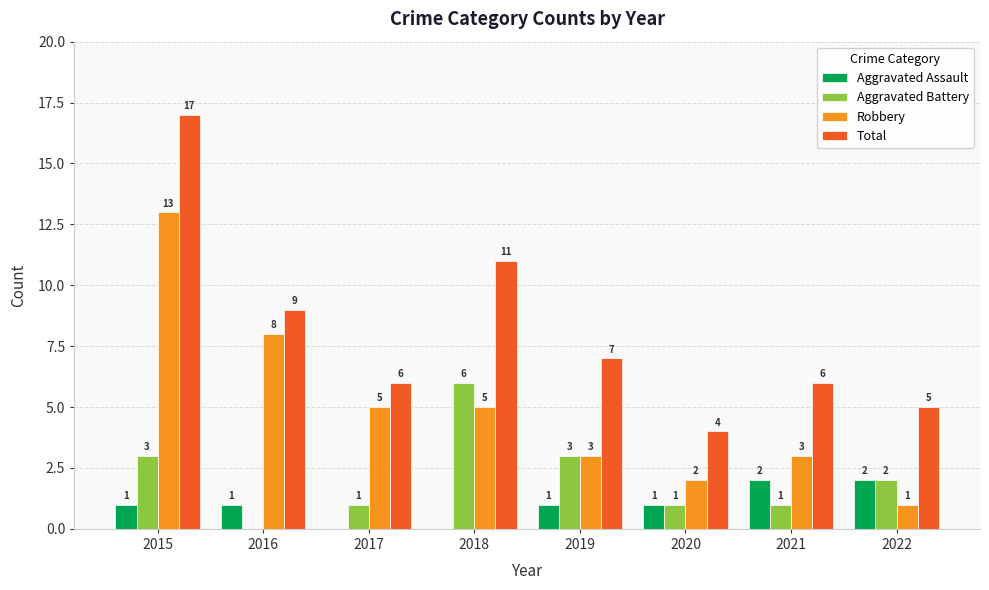

True or false: Robbery has a value of 7 at 2015.

False